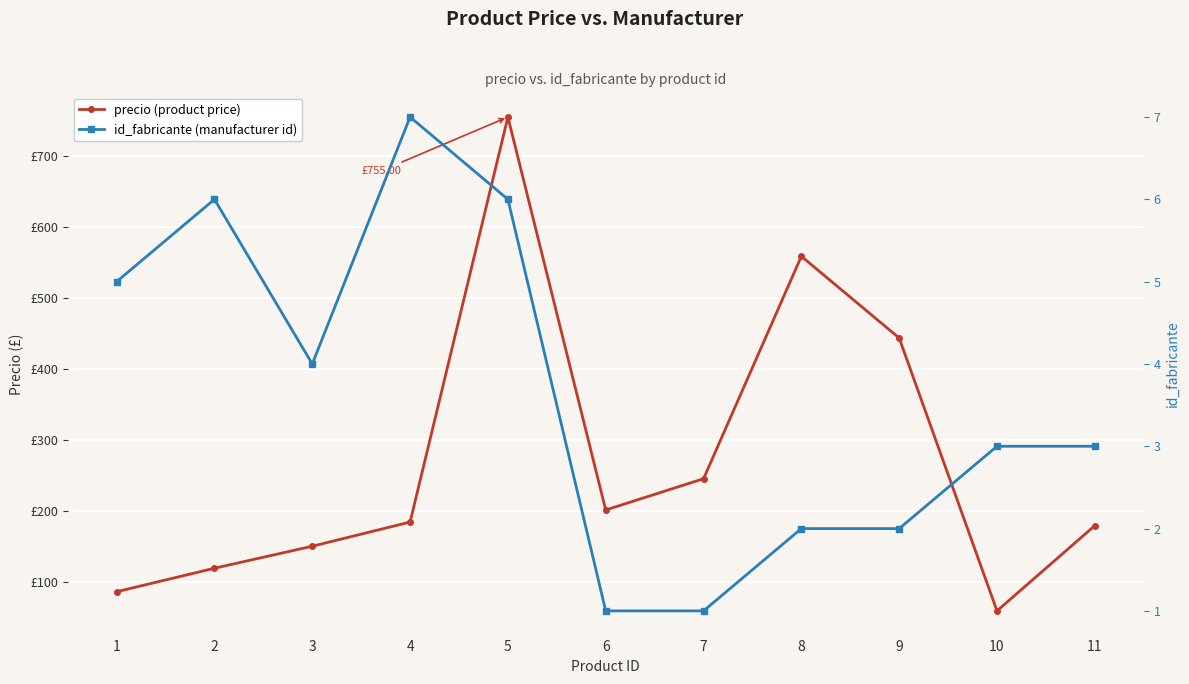

True or false: id_fabricante (manufacturer id) and precio (product price) intersect in this chart.

False